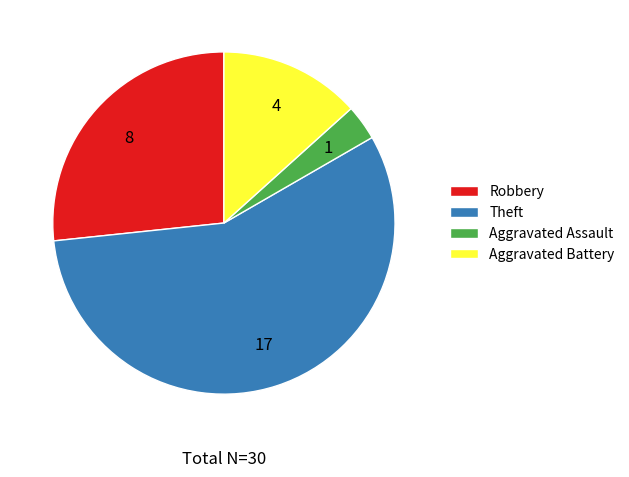

Between Aggravated Battery and Aggravated Assault, which is larger?

Aggravated Battery